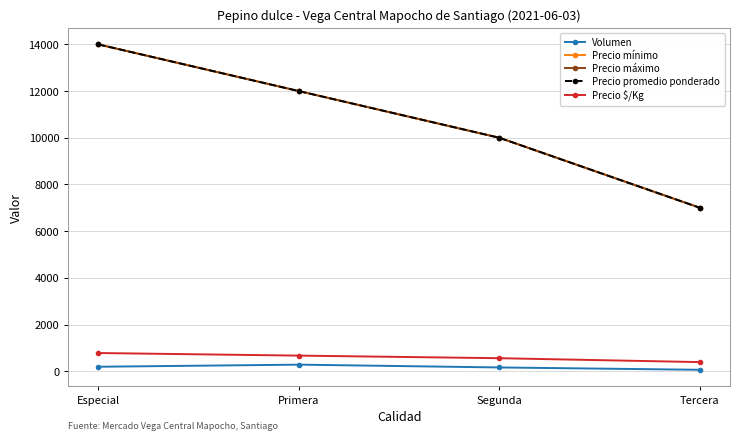

Does the chart have visible grid lines?

Yes